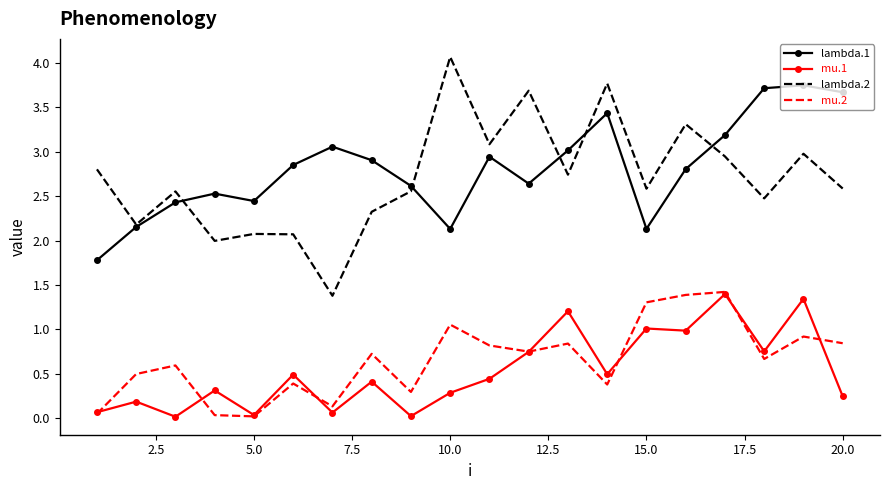

Which series has the largest range (max minus min)?

lambda.2